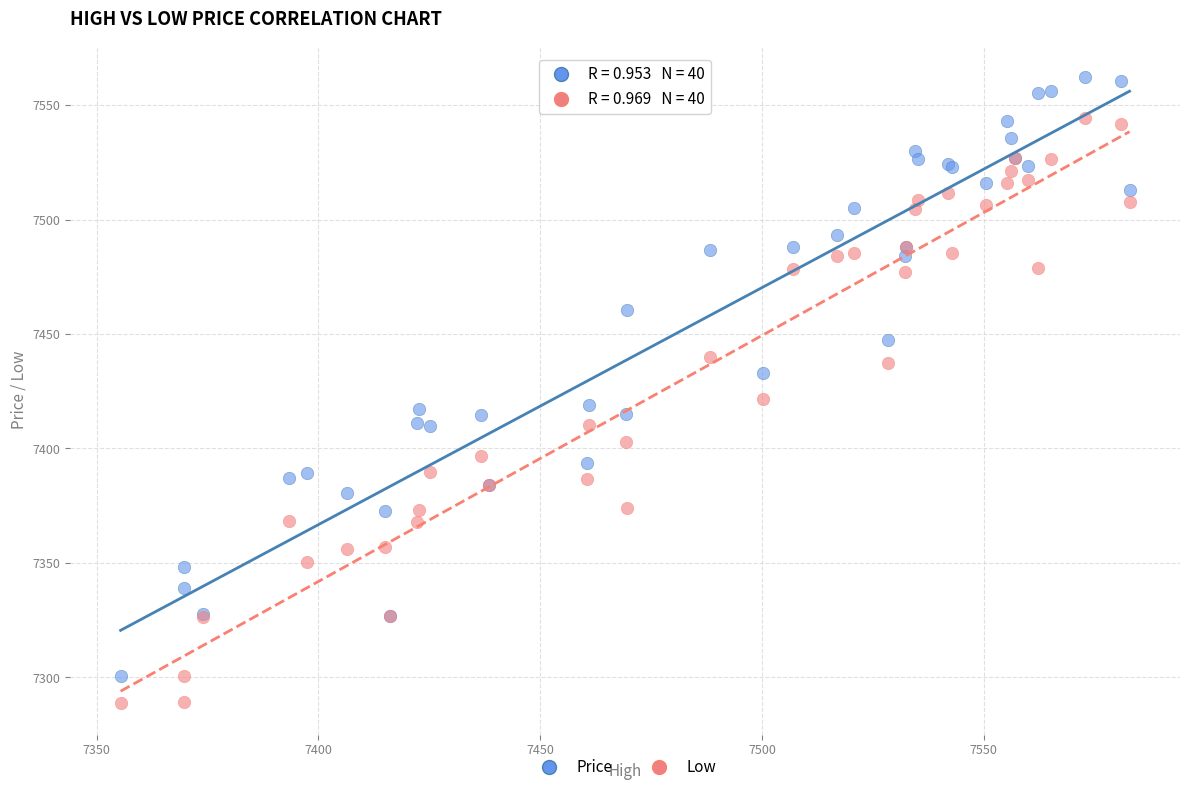

Which series reaches the maximum Y coordinate?

Price